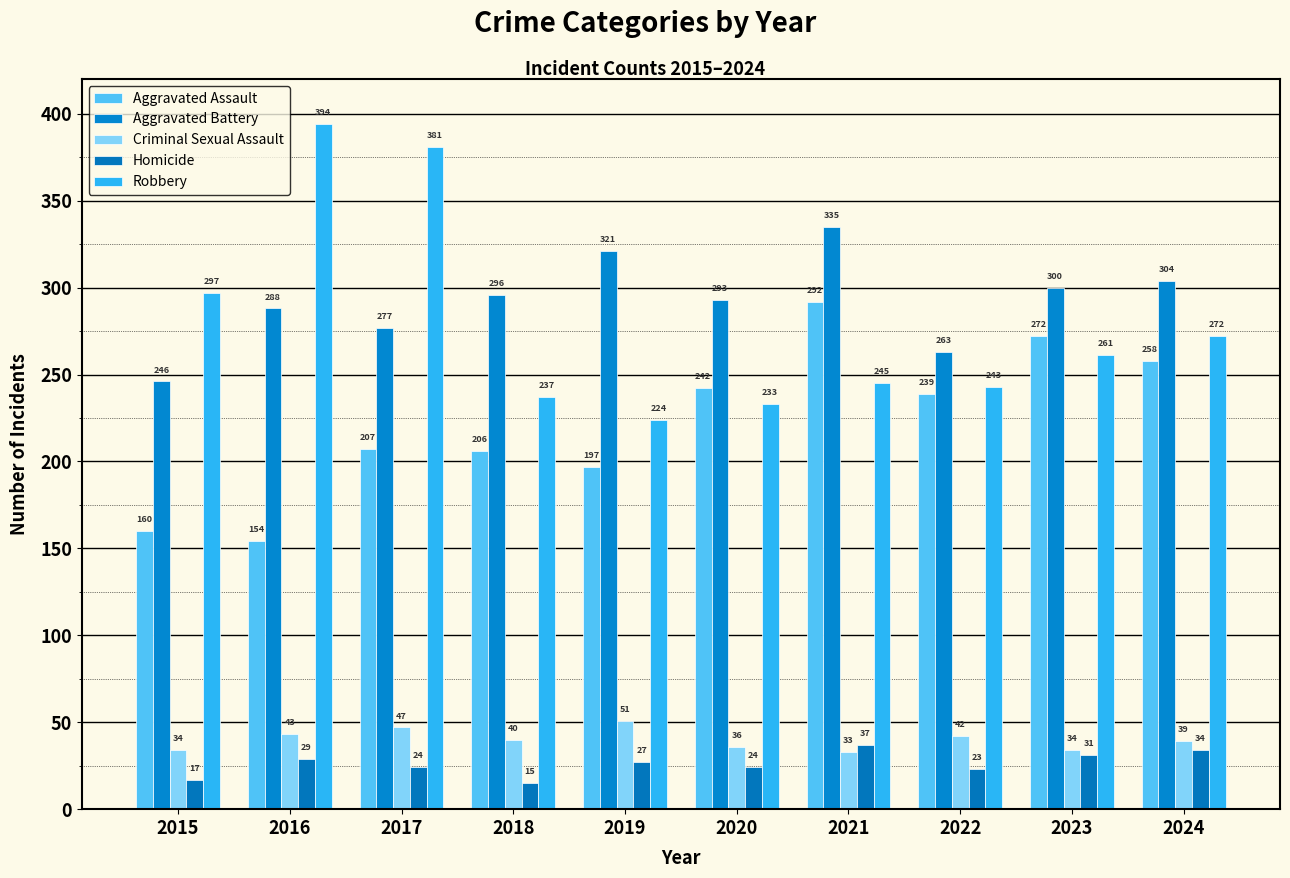

Count the number of data series in this chart.

5